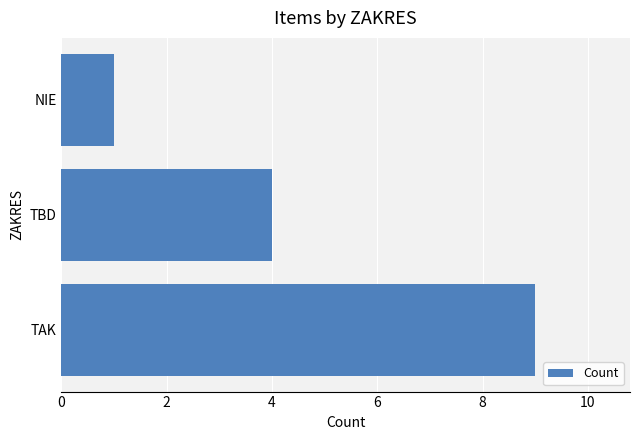

What is the sum of all values?

14